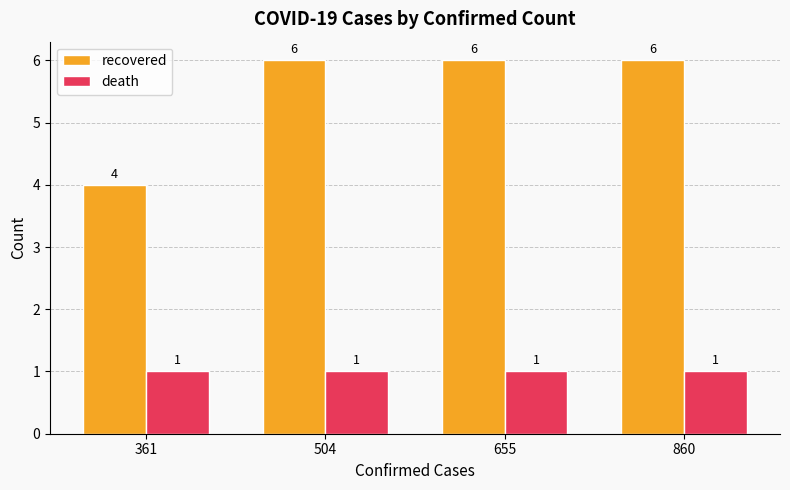

What is the maximum value for recovered?

6